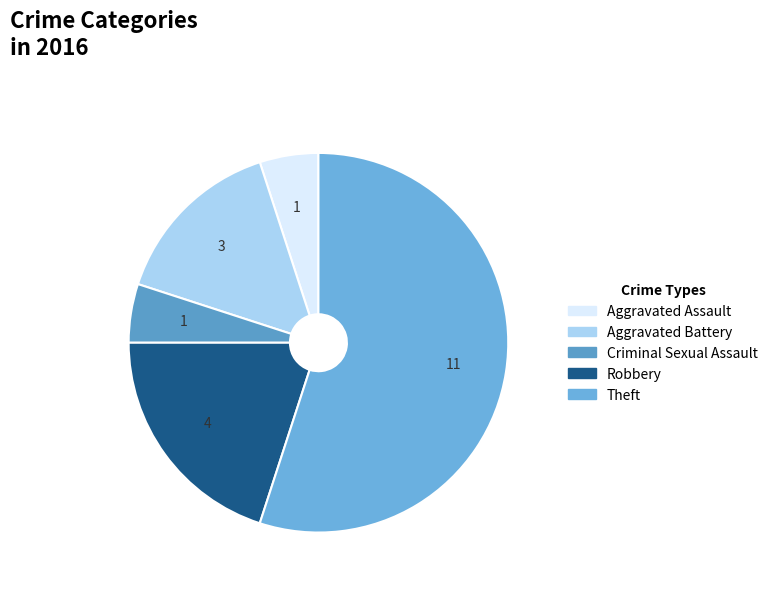

Is it true that Theft is 55% of the pie?

True